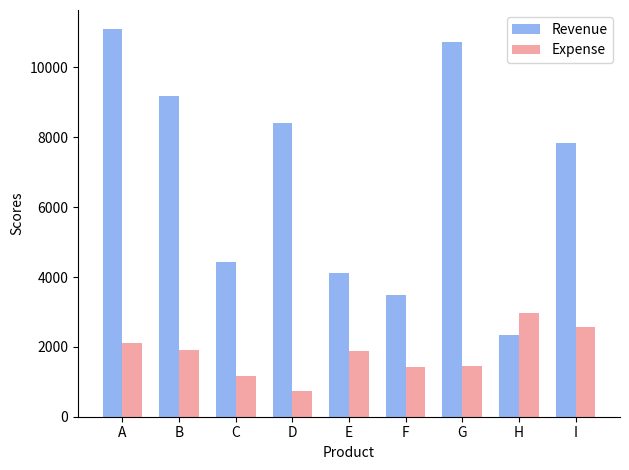

Where does the Revenue series first go above 7841?

A